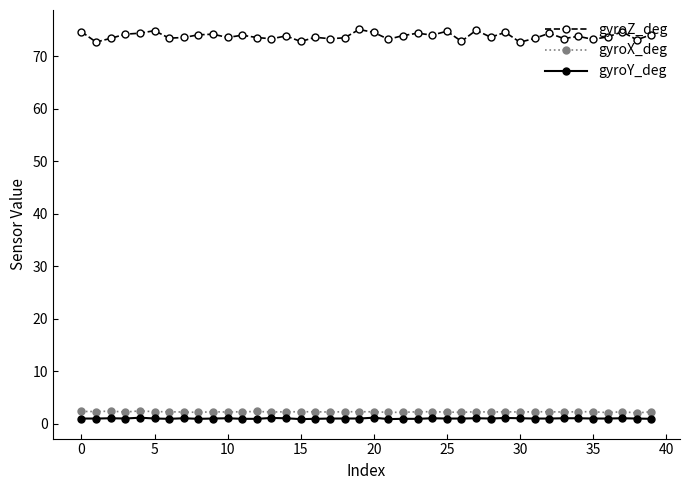

Which series has the largest total across all categories?

gyroZ_deg